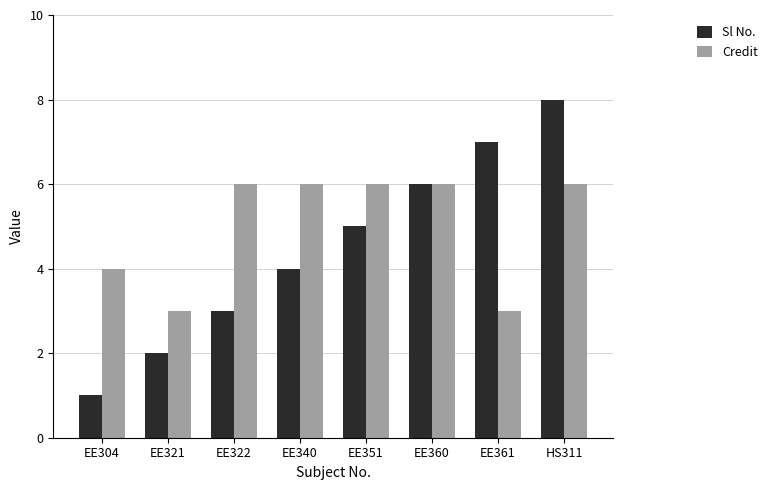

What are all the series names shown in the legend?

Sl No., Credit